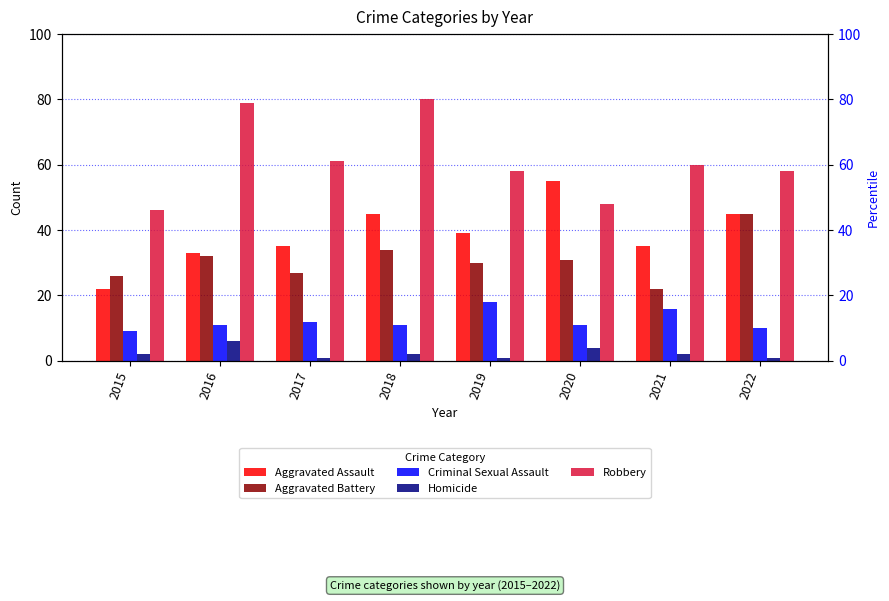

What is the difference between the maximum and minimum values in the Aggravated Assault series?

33